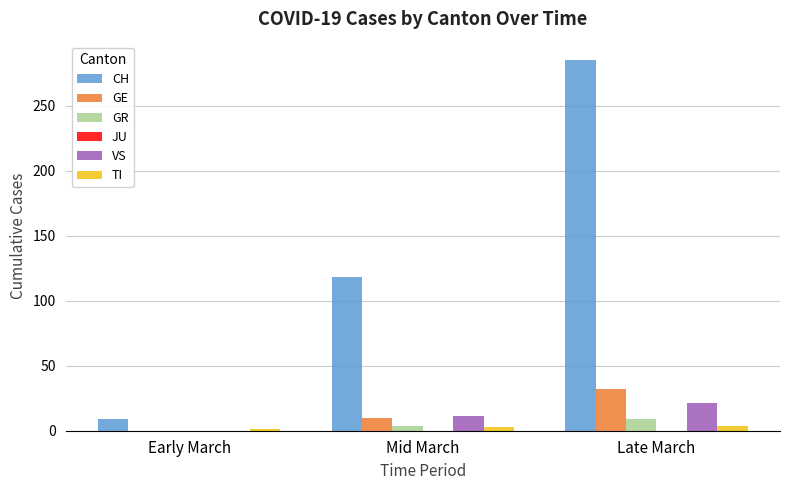

At which label does VS reach its peak?

Late March